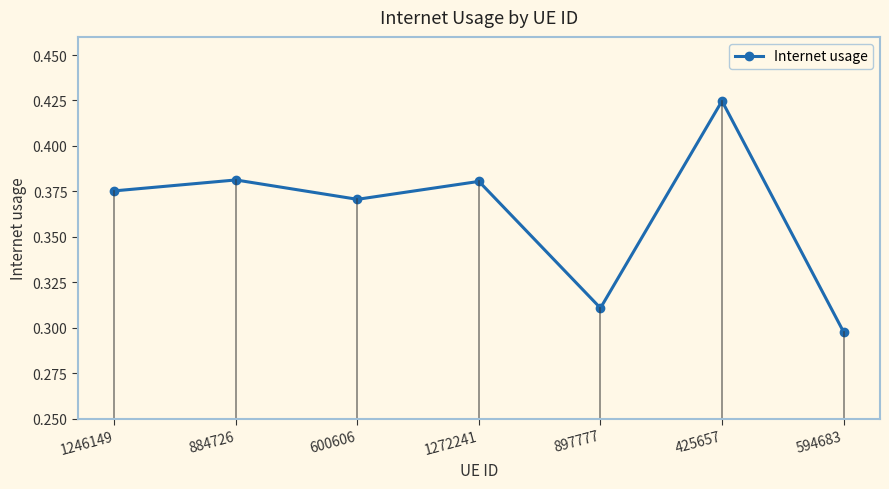

Which label corresponds to the largest value in the chart?

425657